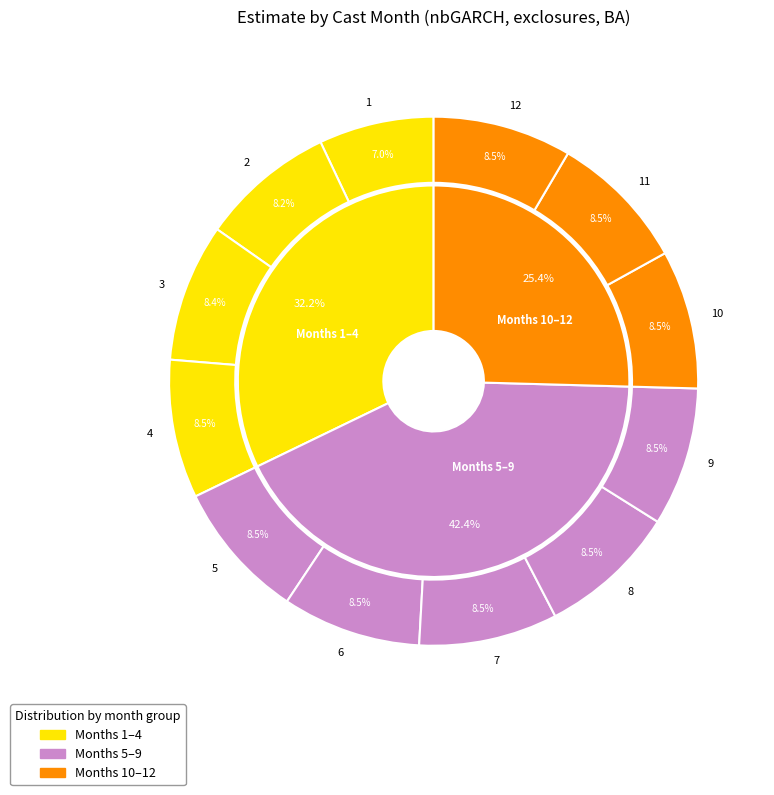

Combined, what portion of the pie is 10 and 1?

15.5%